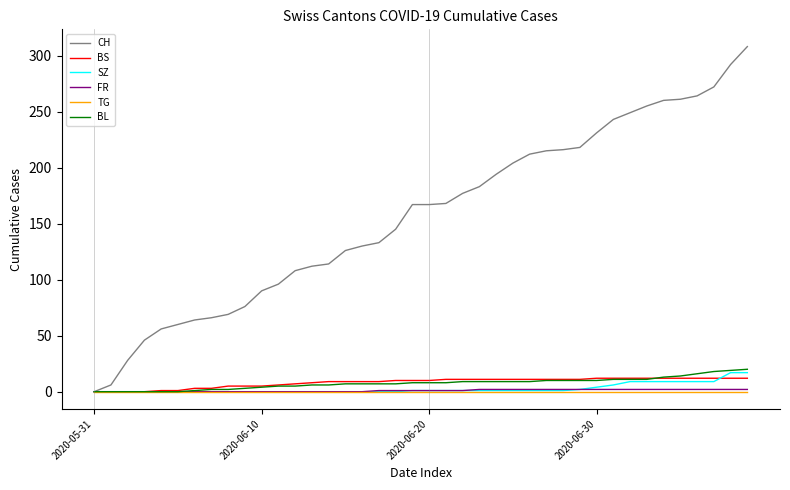

Which series has the largest range (max minus min)?

CH